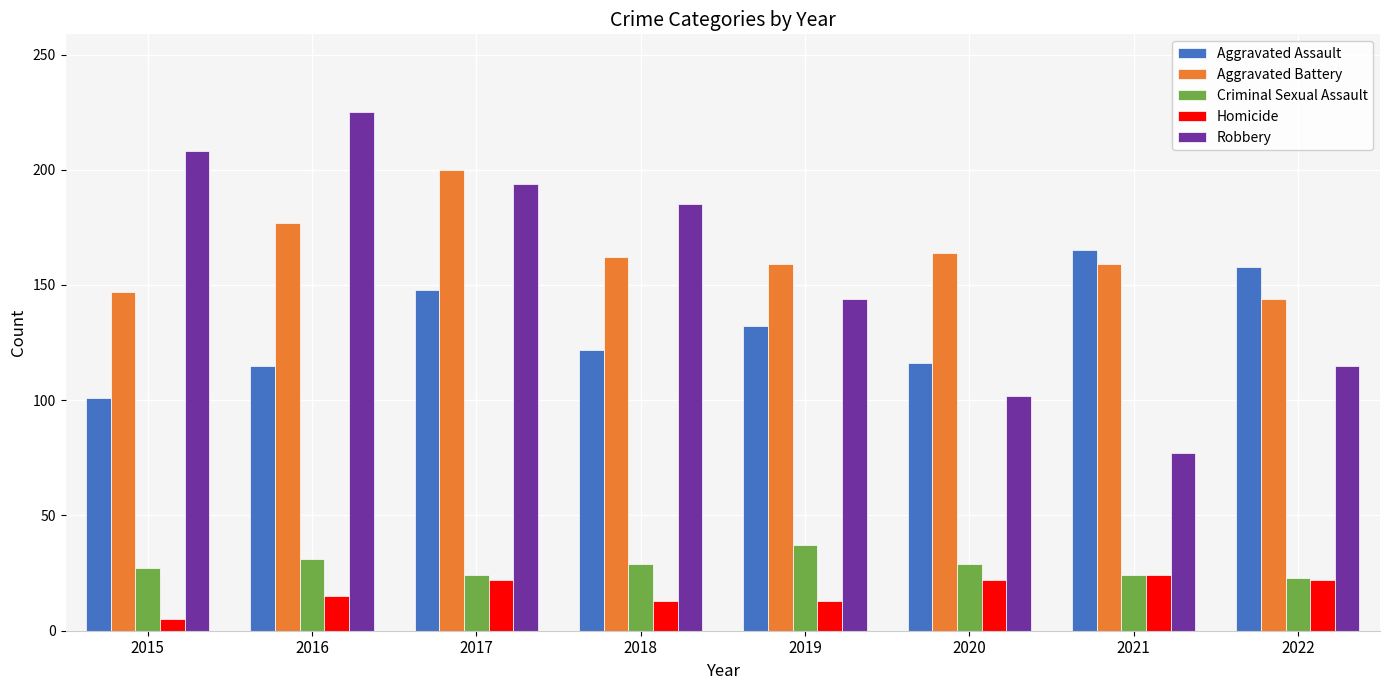

What is the difference between the maximum and minimum values in the Robbery series?

148